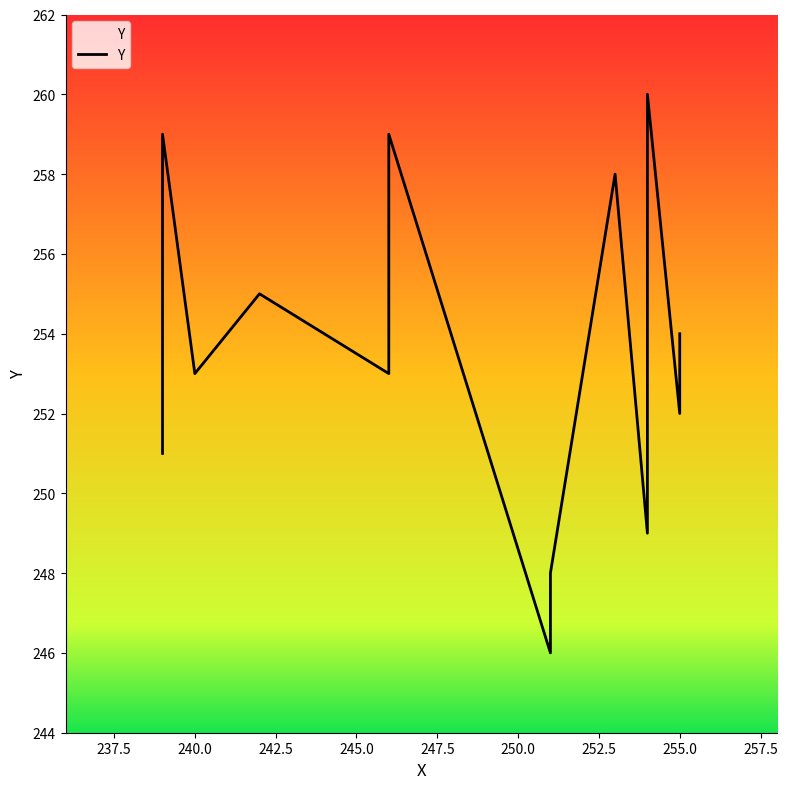

True or false: the data has more than 0 interior local peaks.

True